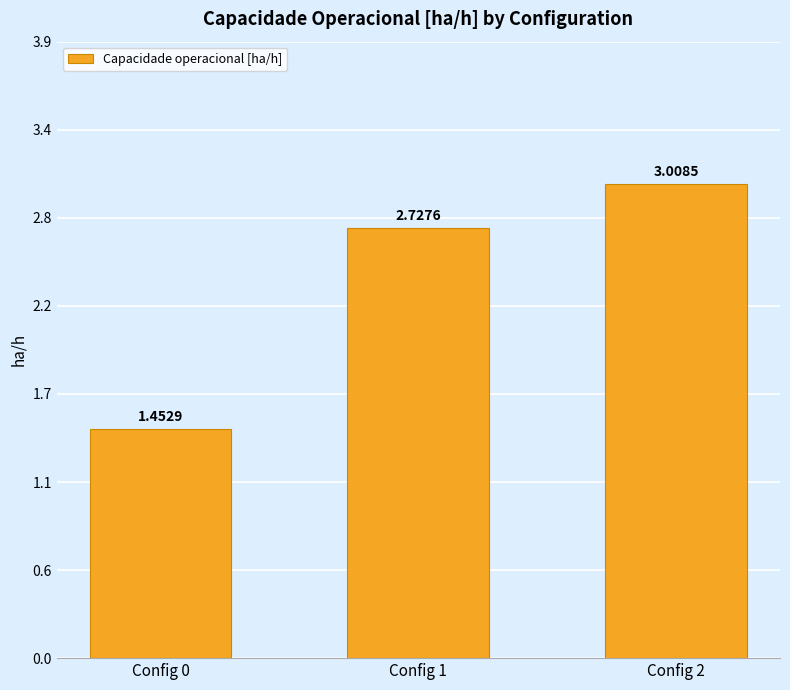

How many values are below 2?

1